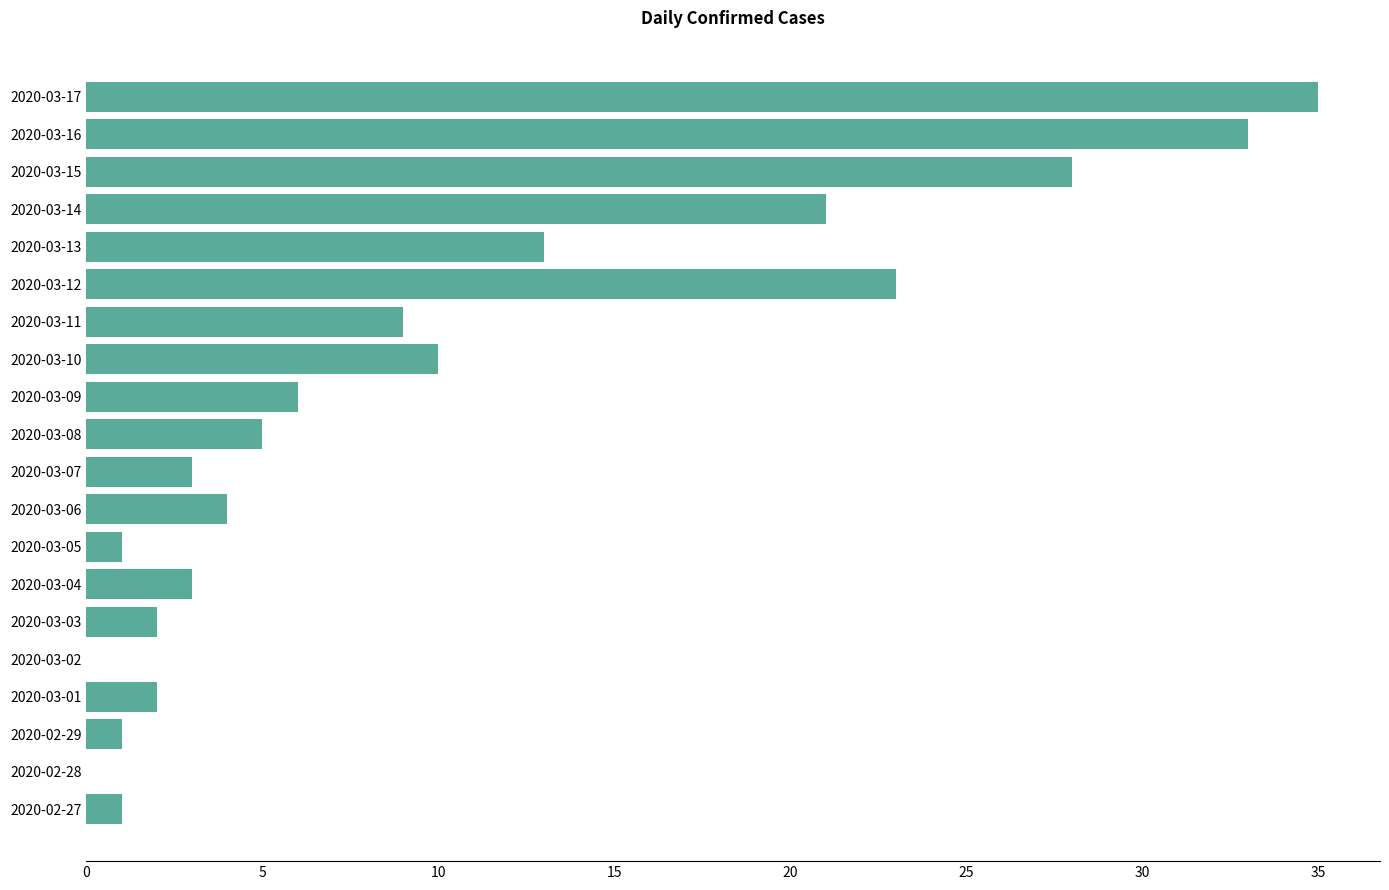

Reading top to bottom, list all the values displayed in this chart.

2020-03-17=35	2020-03-16=33	2020-03-15=28	2020-03-14=21	2020-03-13=13	2020-03-12=23	2020-03-11=9	2020-03-10=10	2020-03-09=6	2020-03-08=5	2020-03-07=3	2020-03-06=4	2020-03-05=1	2020-03-04=3	2020-03-03=2	2020-03-02=0	2020-03-01=2	2020-02-29=1	2020-02-28=0	2020-02-27=1